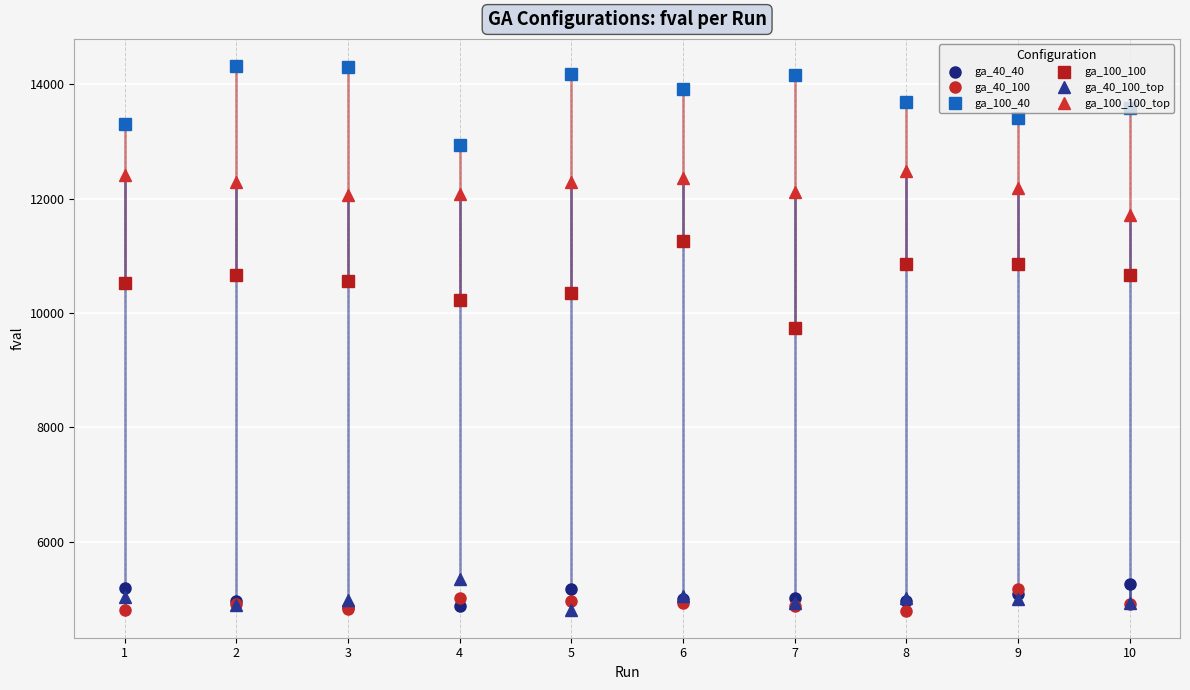

True or false: ga_100_40 and ga_100_100_top cross at least once.

False